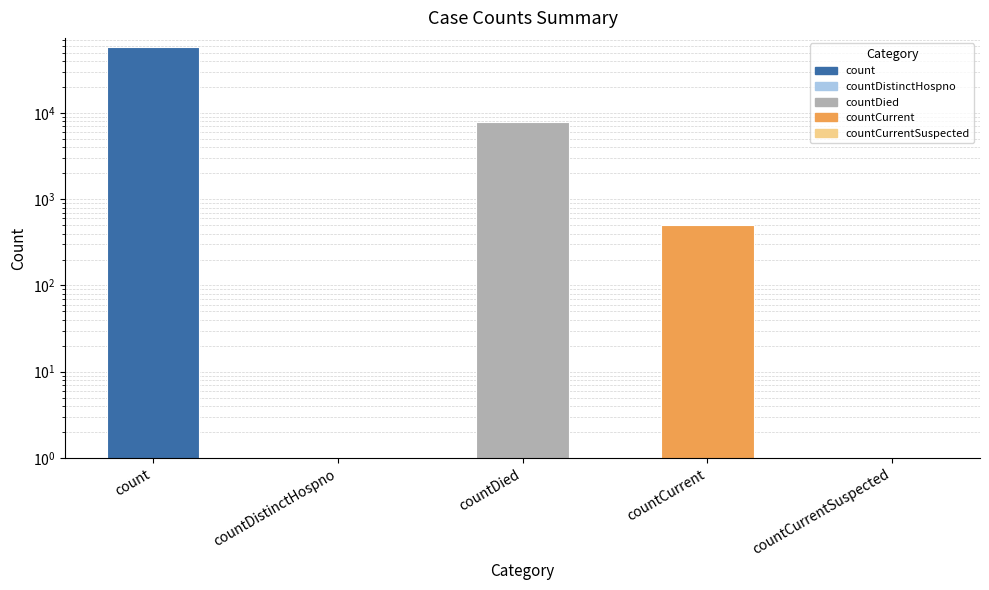

Which category has the lowest value across all series?

countDistinctHospno